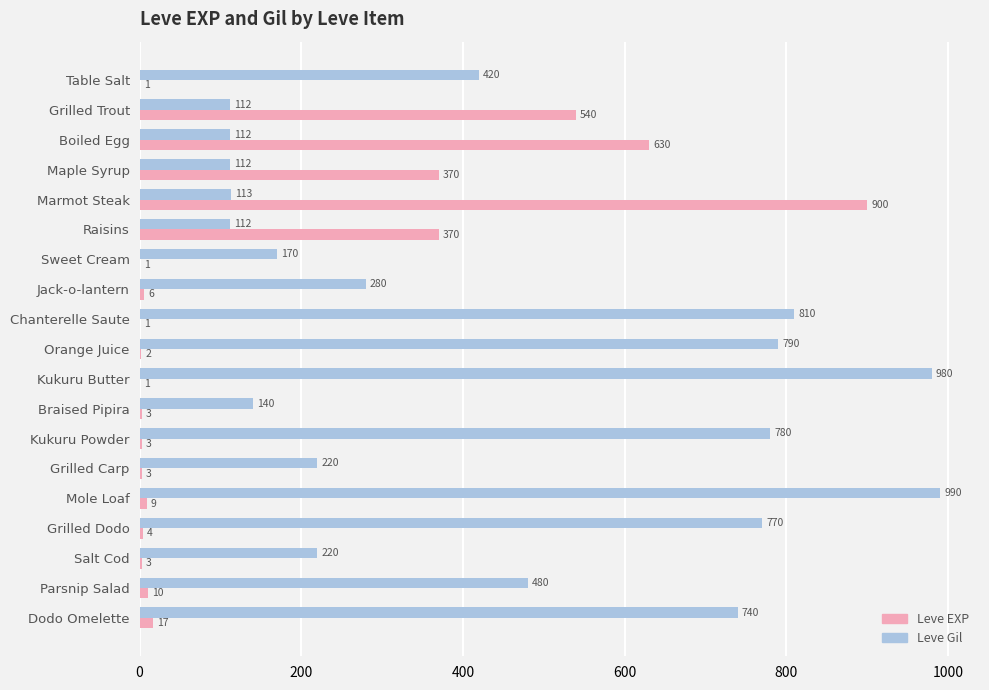

Which series has the largest total across all categories?

Leve Gil